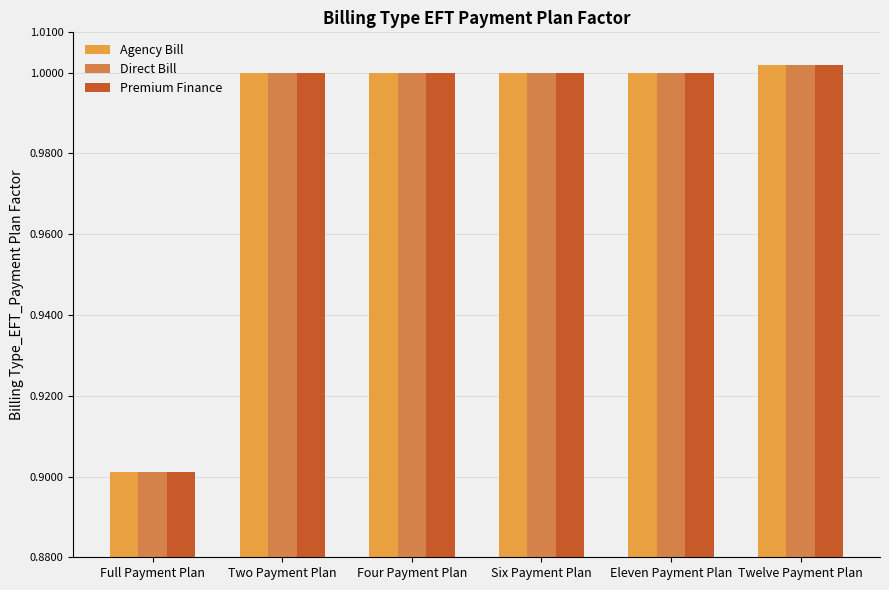

Does the chart contain any negative values?

No